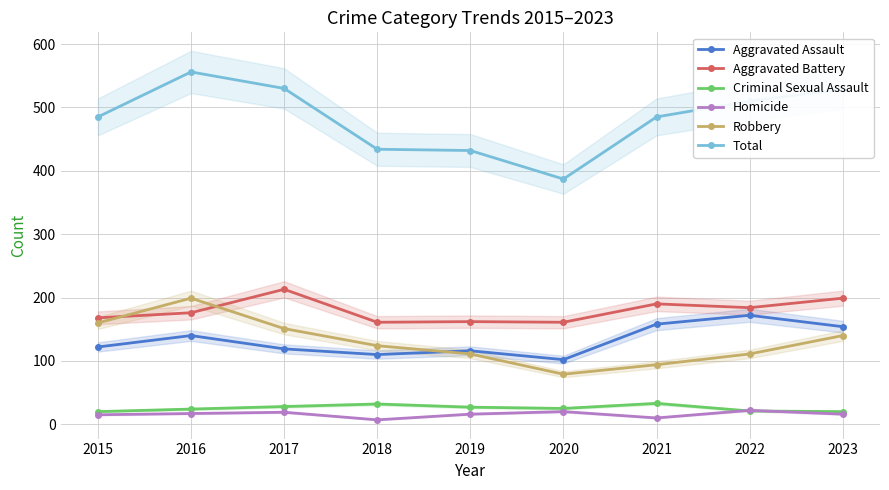

How many lines are shown in the chart?

6